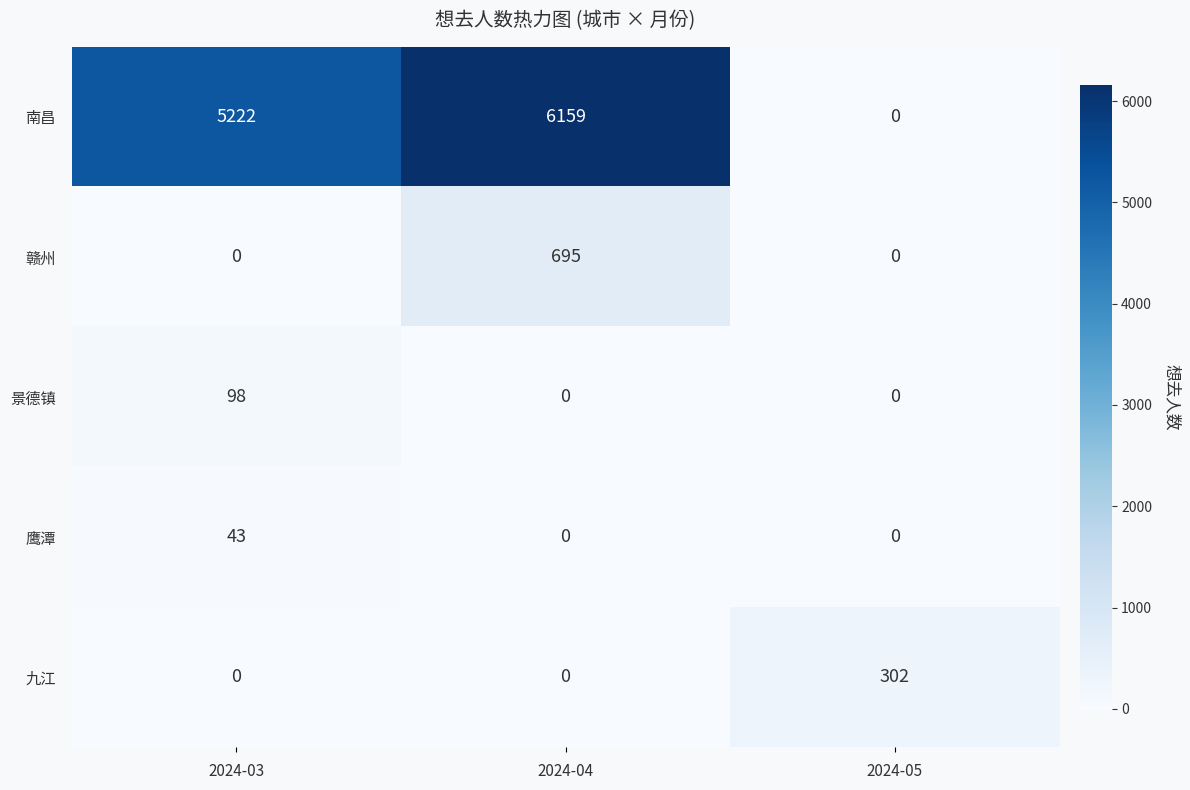

Which series has the widest spread of values?

南昌